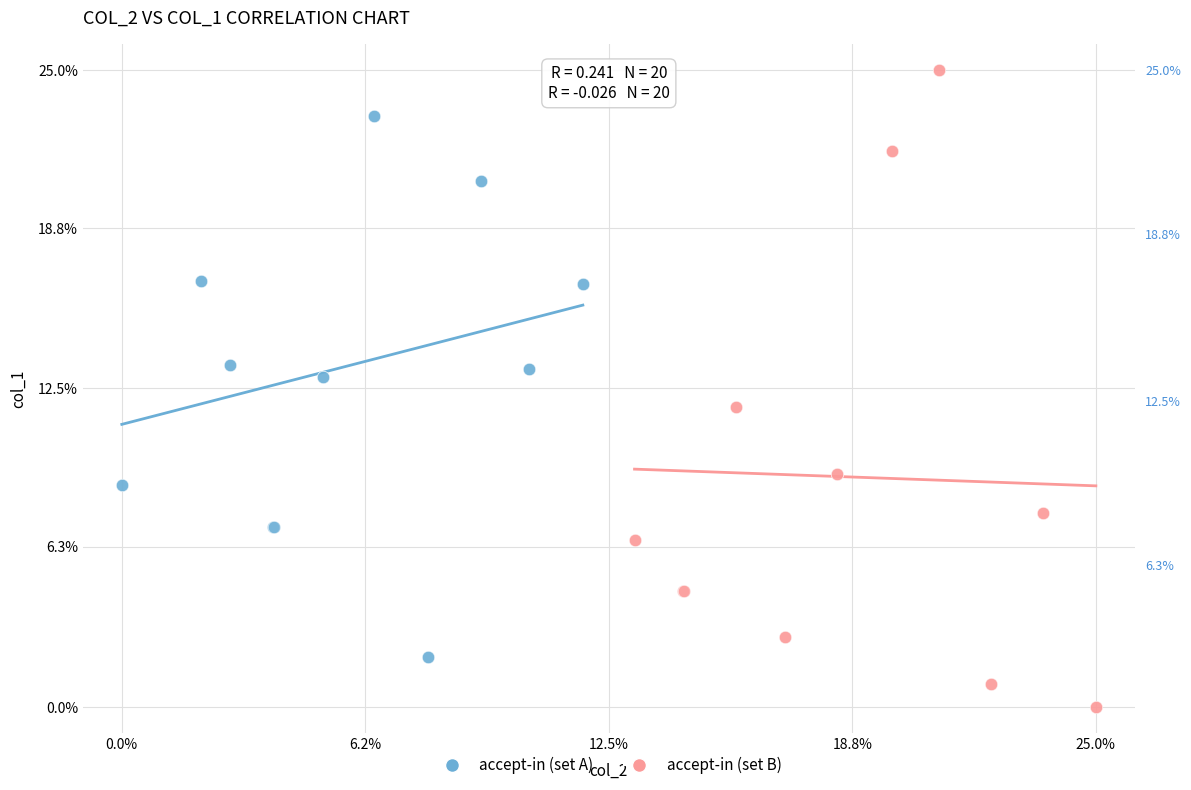

Which series has the widest spread of Y values?

accept-in (set B)